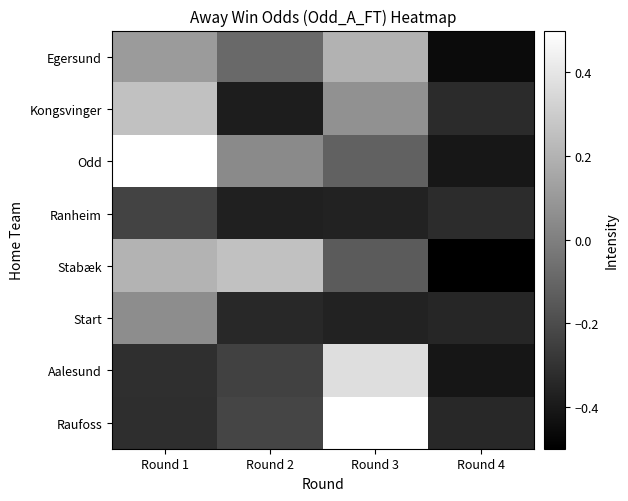

The Aalesund series shows 0.6 at Round 3. True or false?

False